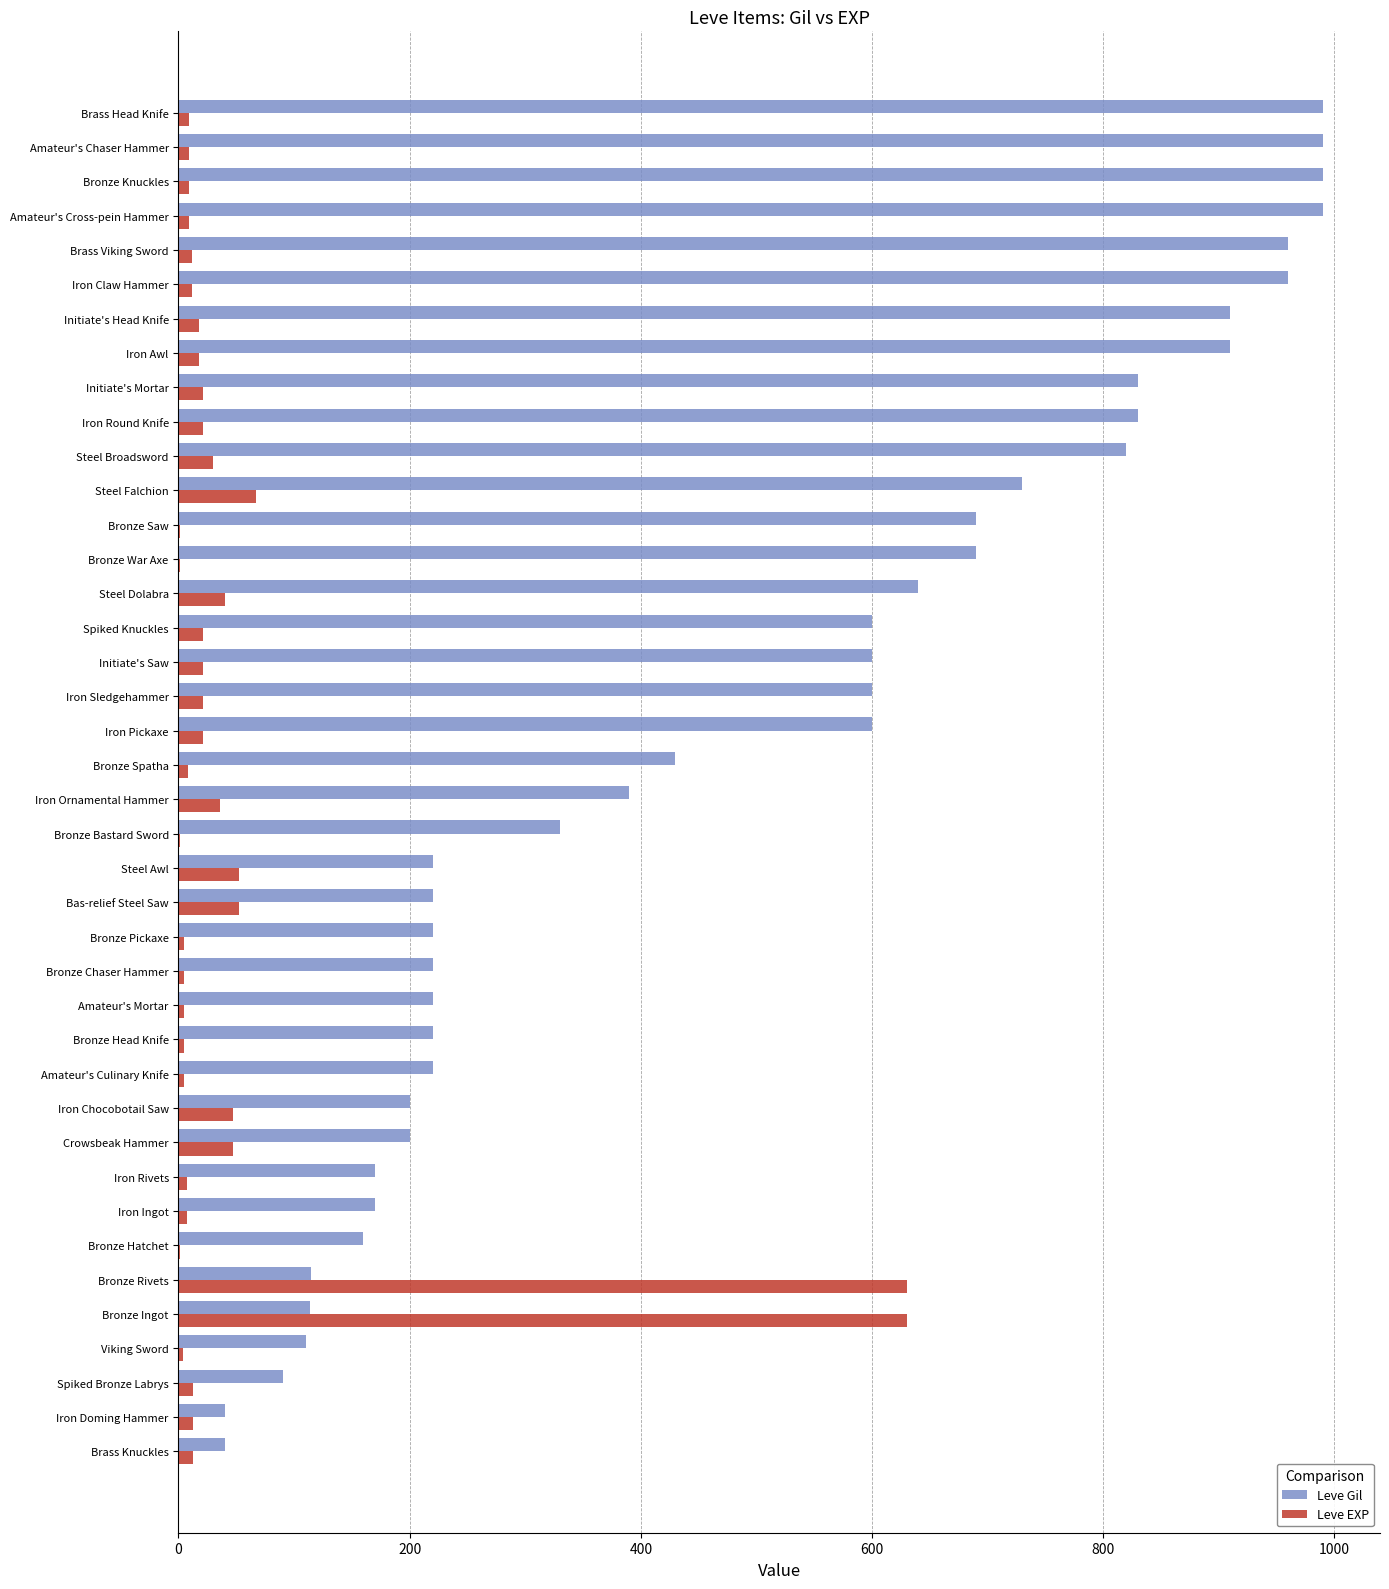

Which series has the largest total across all categories?

Leve Gil